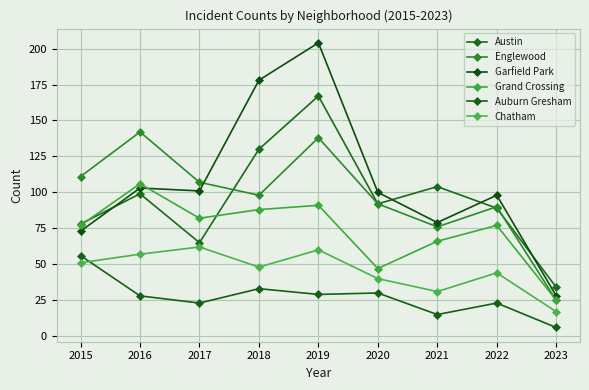

True or false: Auburn Gresham has a value of 4 at 2023.

False